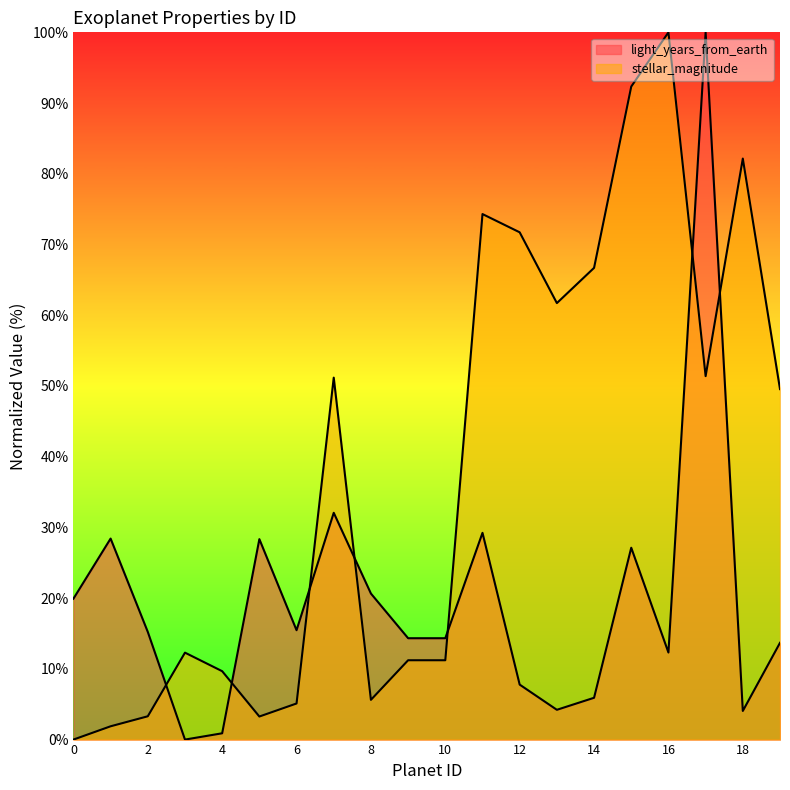

At which label does stellar_magnitude first exceed 49?

7